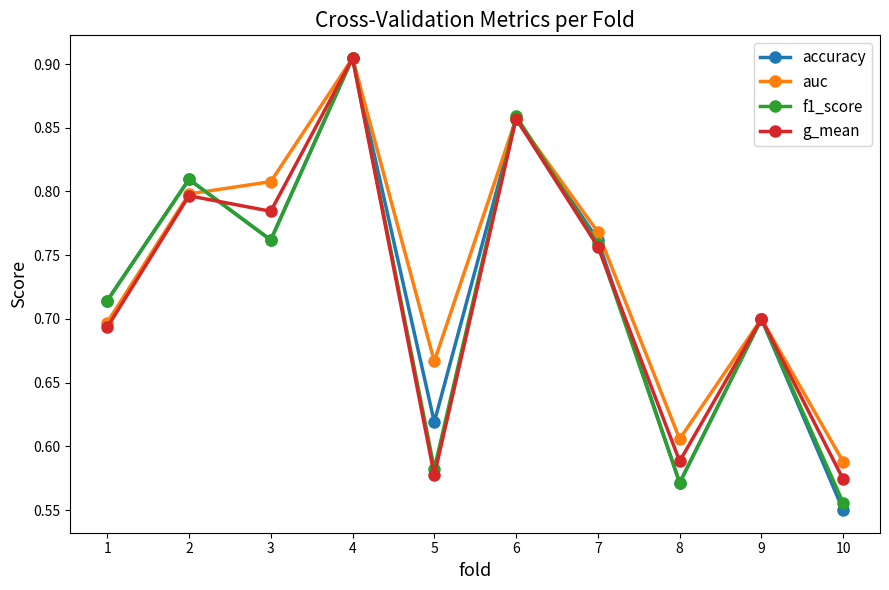

At which category does the chart reach its peak across all series?

4